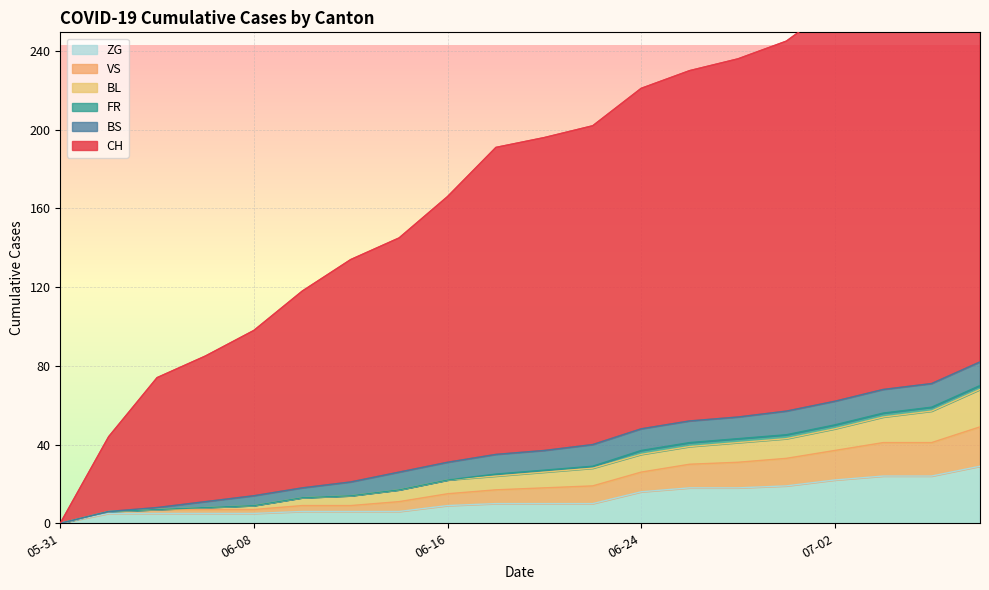

How many data points in ZG are less than 10?

9